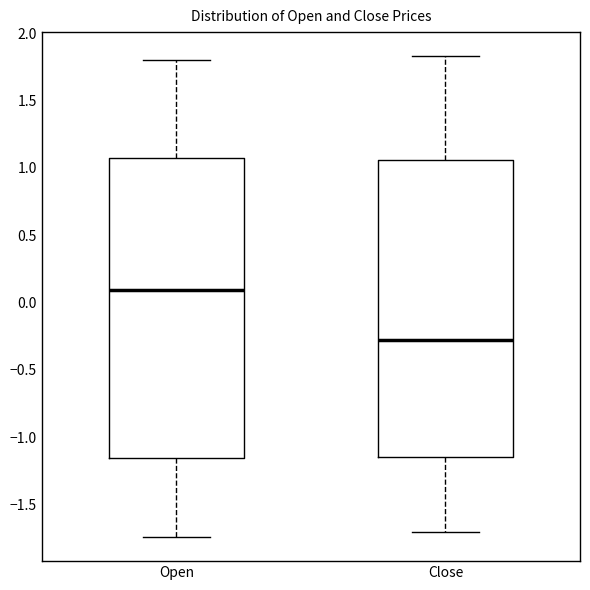

Reading left to right, transcribe this box plot: for each box, give where its median line is, the range the box spans, and where its two whiskers end, as read against the y-axis. The values are not printed on the chart, so give them approximately, as read against the axis.

Open: median 0.10, box -1.15 to 1.05, whiskers -1.75 to 1.80
Close: median -0.30, box -1.15 to 1.05, whiskers -1.70 to 1.85